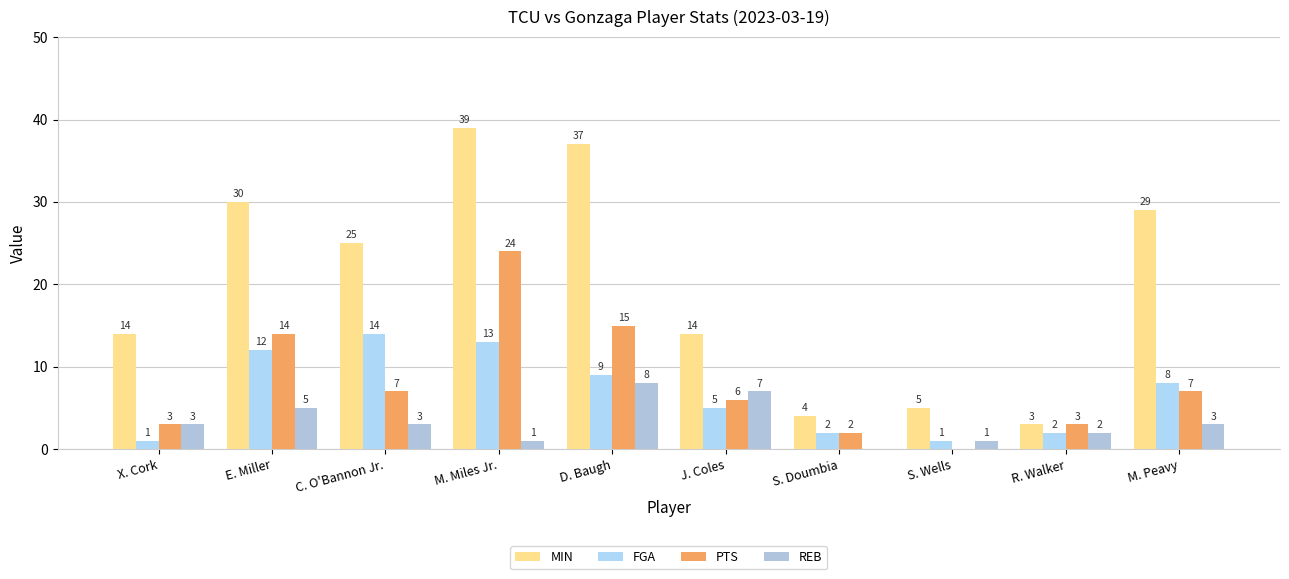

Which series has the largest range (max minus min)?

MIN